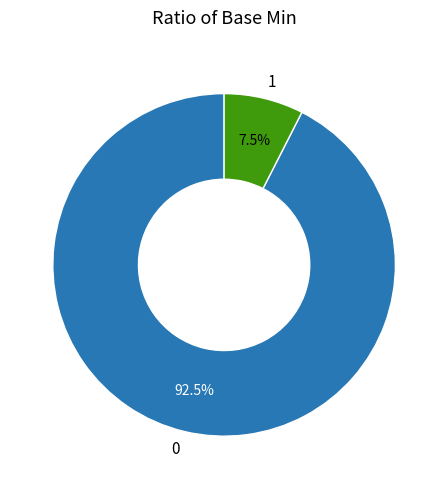

What is the largest slice in the pie chart?

0